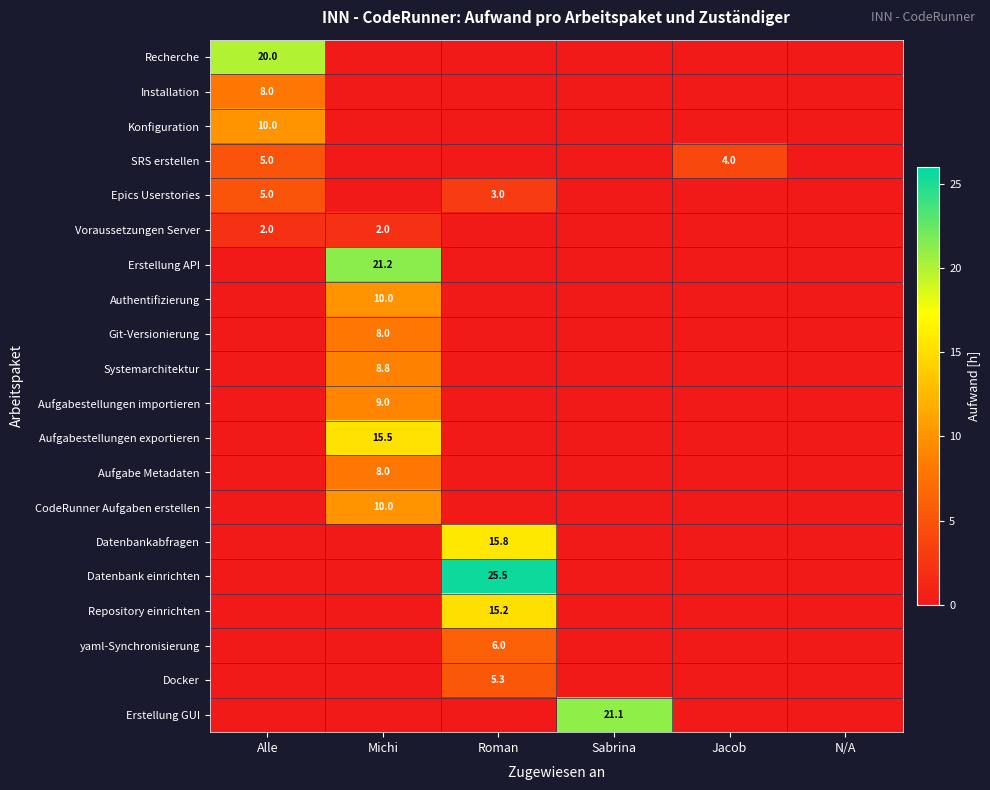

Which category has the lowest value across all series?

Michi